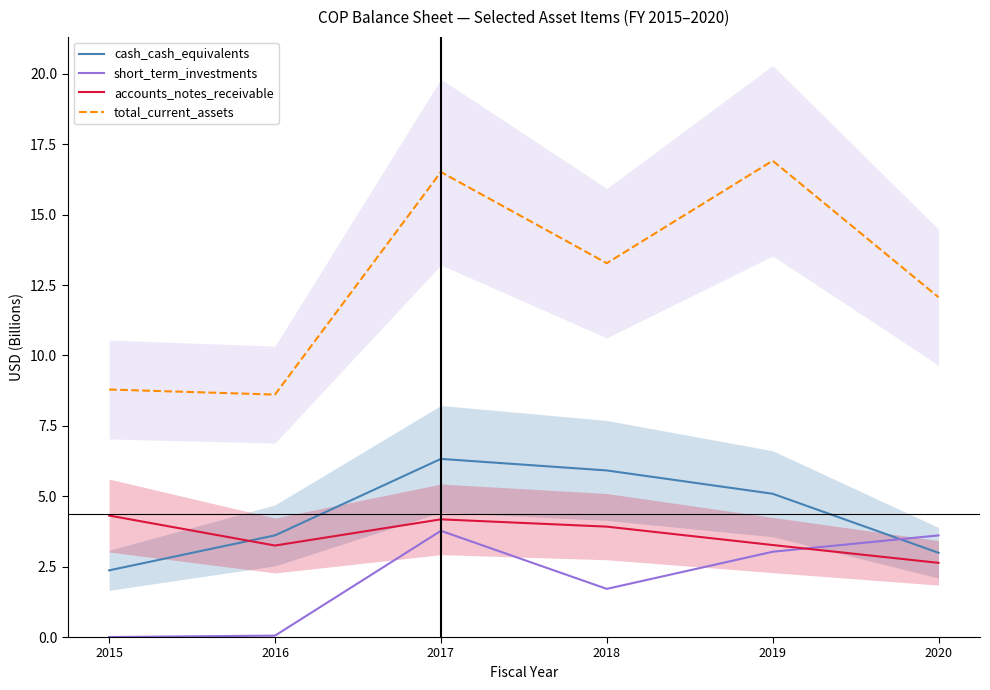

True or false: accounts_notes_receivable and total_current_assets cross at least once.

False